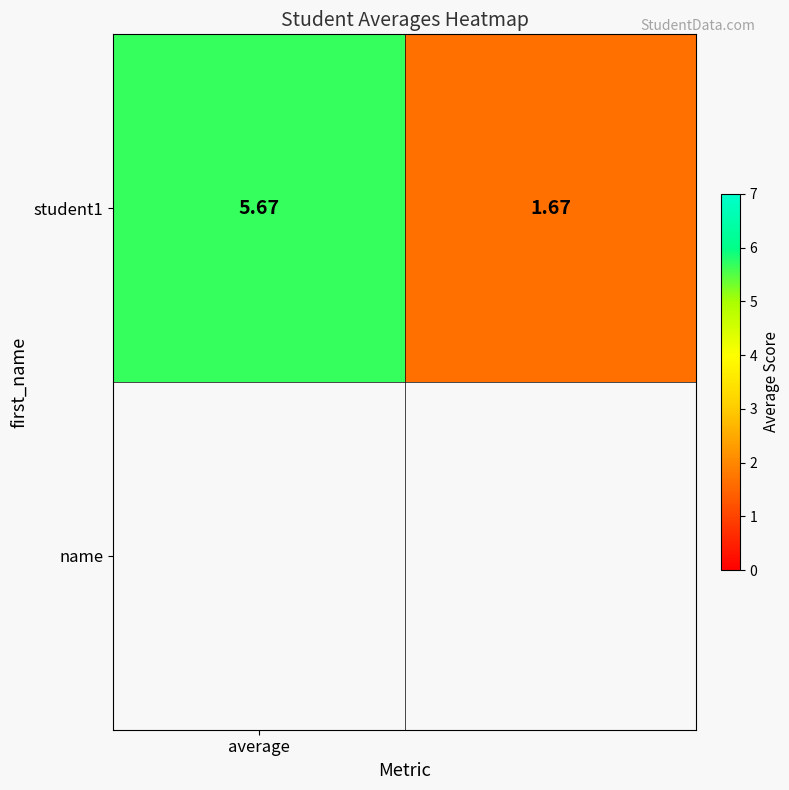

At which label does the data first exceed 5?

average